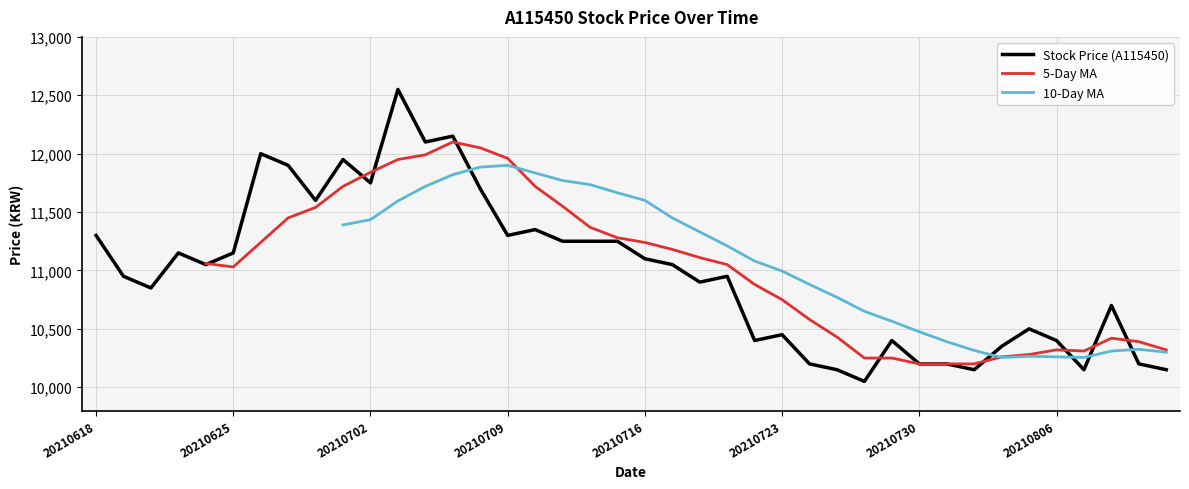

Where is the data nearest to the value 11300?

20210709